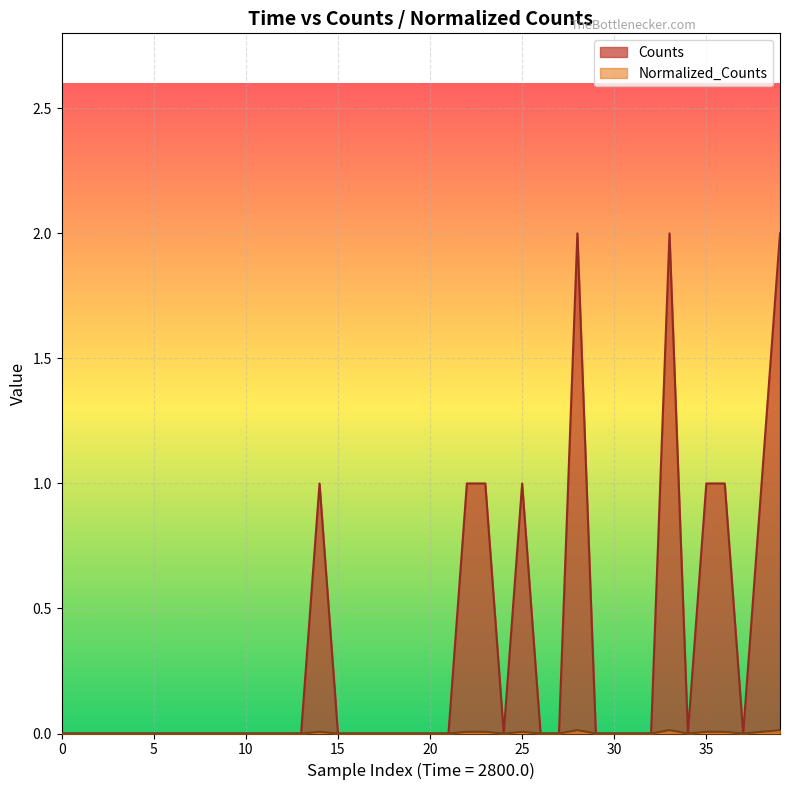

Reading left to right, transcribe all the data shown in this chart.

Counts: 0.0	0.0	0.0	0.0	0.0	0.0	0.0	0.0	0.0	0.0	0.0	0.0	0.0	0.0	1.0	0.0	0.0	0.0	0.0	0.0	0.0	0.0	1.0	1.0	0.0	1.0	0.0	0.0	2.0	0.0	0.0	0.0	0.0	2.0	0.0	1.0	1.0	0.0	1.0	2.0
Normalized_Counts: 0.0	0.0	0.0	0.0	0.0	0.0	0.0	0.0	0.0	0.0	0.0	0.0	0.0	0.0	0.0	0.0	0.0	0.0	0.0	0.0	0.0	0.0	0.0	0.0	0.0	0.0	0.0	0.0	0.0	0.0	0.0	0.0	0.0	0.0	0.0	0.0	0.0	0.0	0.0	0.0